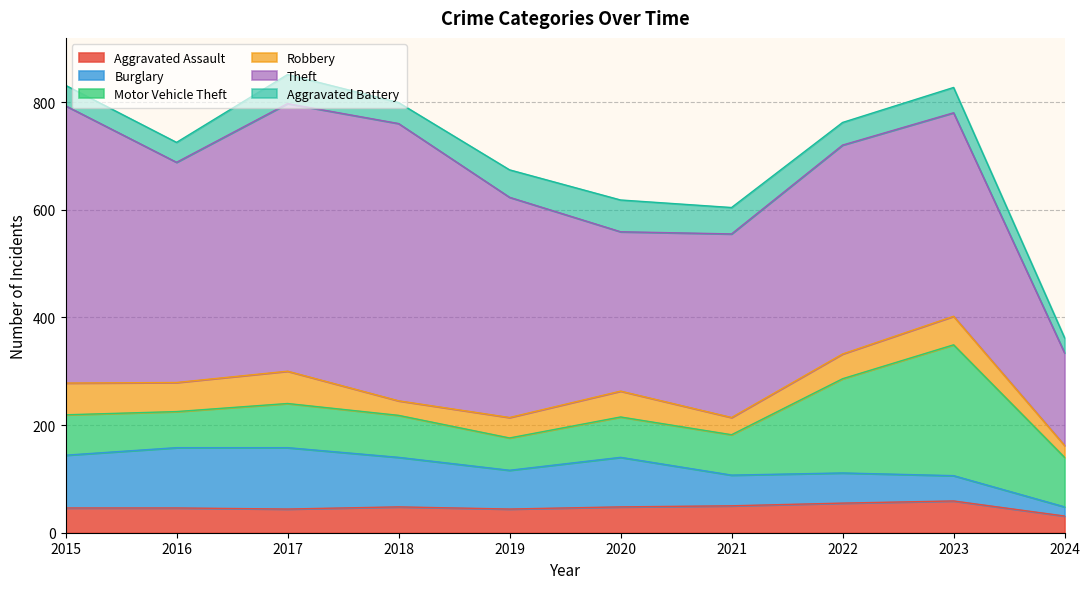

What are all the series names shown in the legend?

Aggravated Assault, Burglary, Motor Vehicle Theft, Robbery, Theft, Aggravated Battery